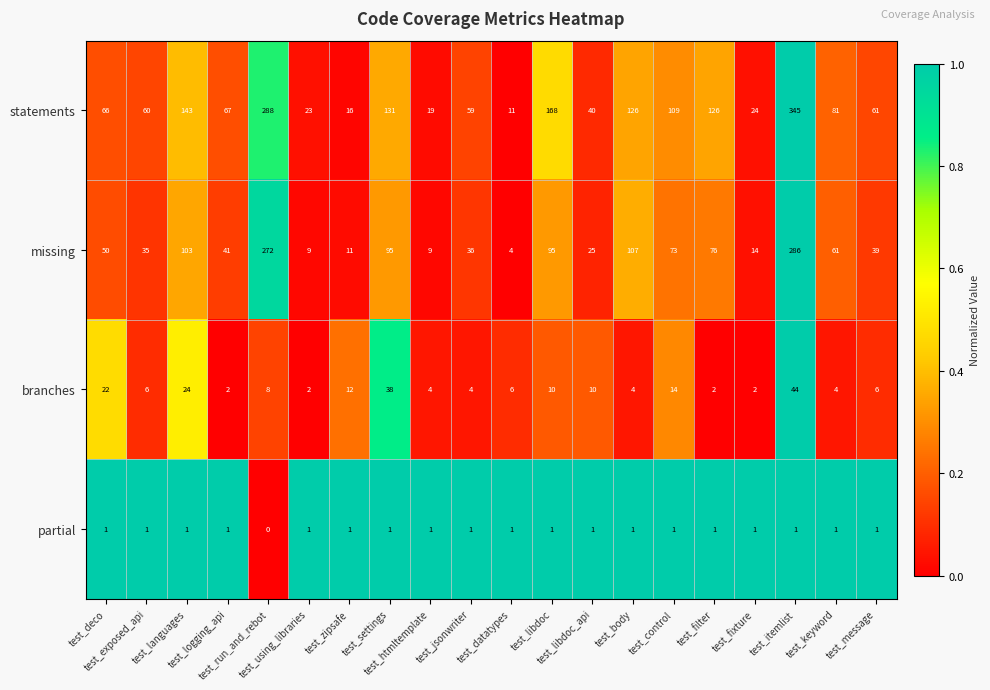

Which series has the largest range (max minus min)?

statements